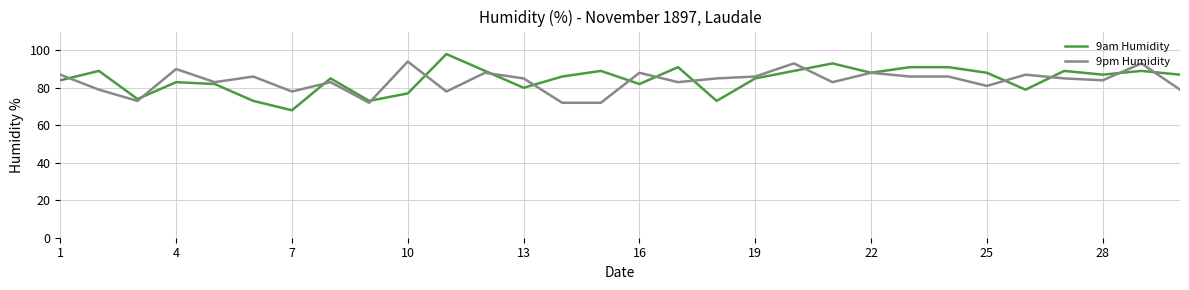

What is the maximum value shown in the chart?

98